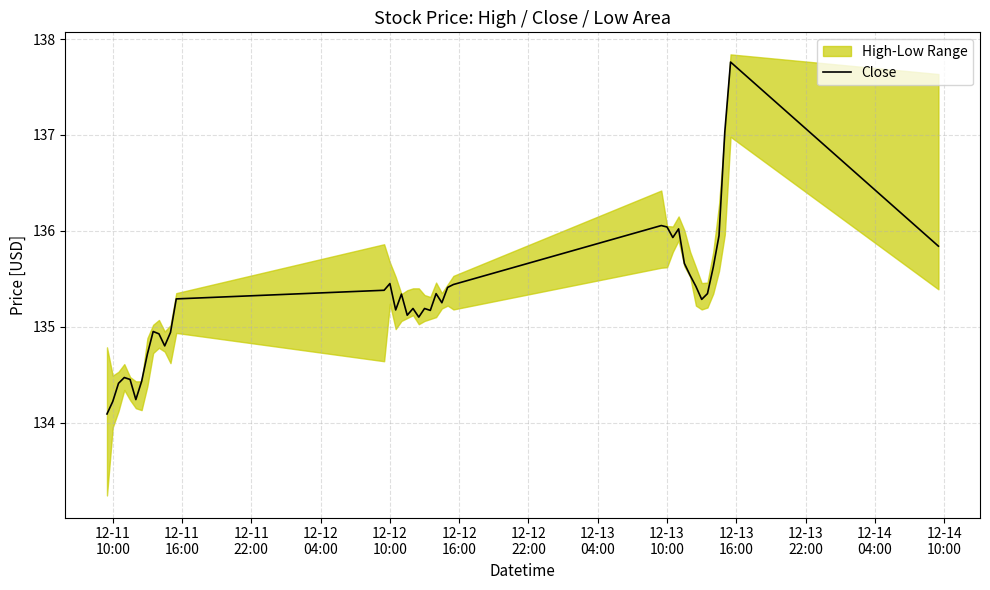

What is the maximum value for Close?

137.8